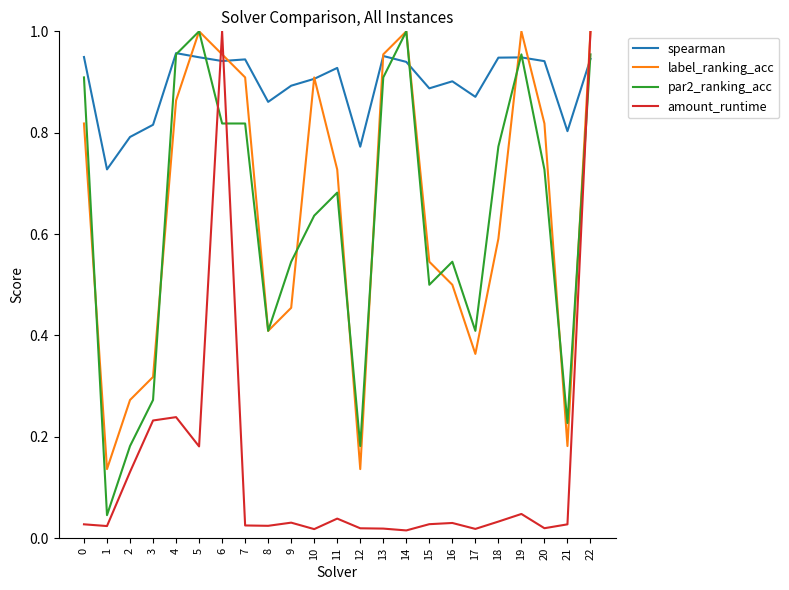

Does the chart display data point markers on the line(s)?

No